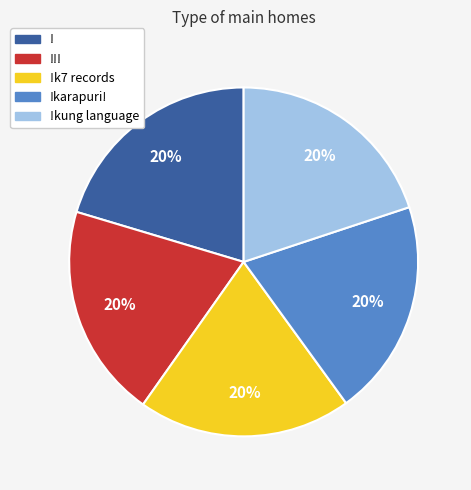

Count the number of slices in the pie.

5